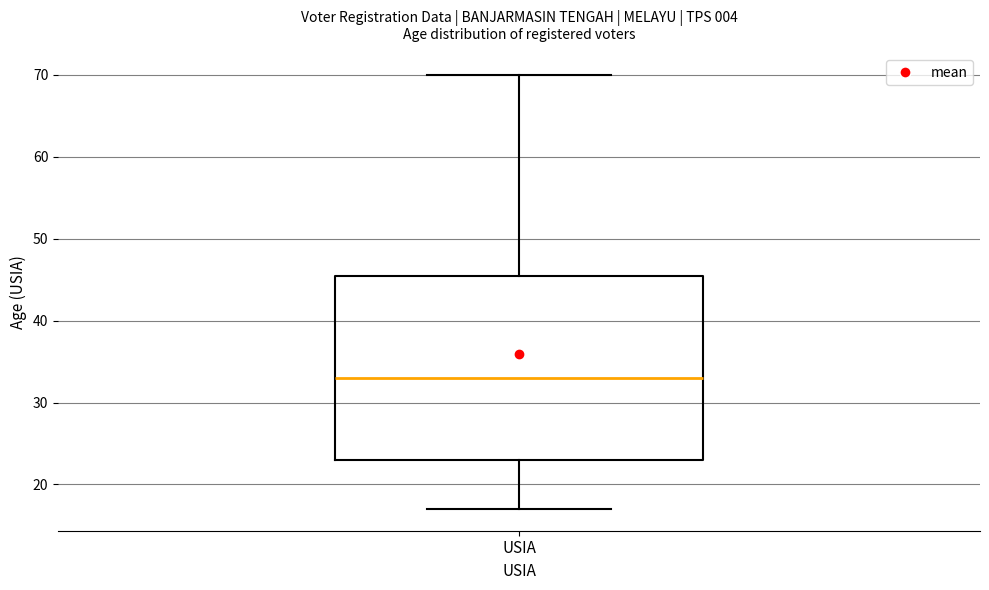

Transcribe this box plot: give where the median line is, the range the box spans, and where the two whiskers end, as read against the y-axis. The values are not printed on the chart, so give them approximately, as read against the axis.

median 33, box 23 to 46, whiskers 17 to 70